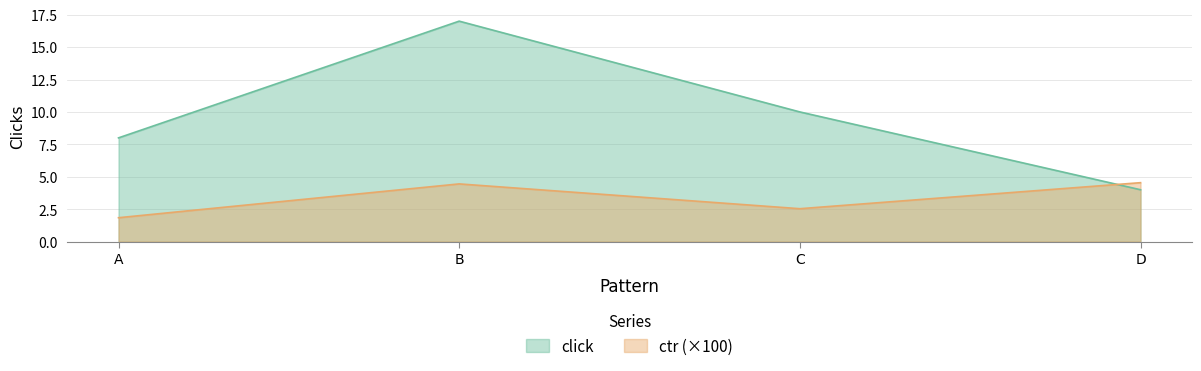

What is the difference between the click values at B and C?

7.0